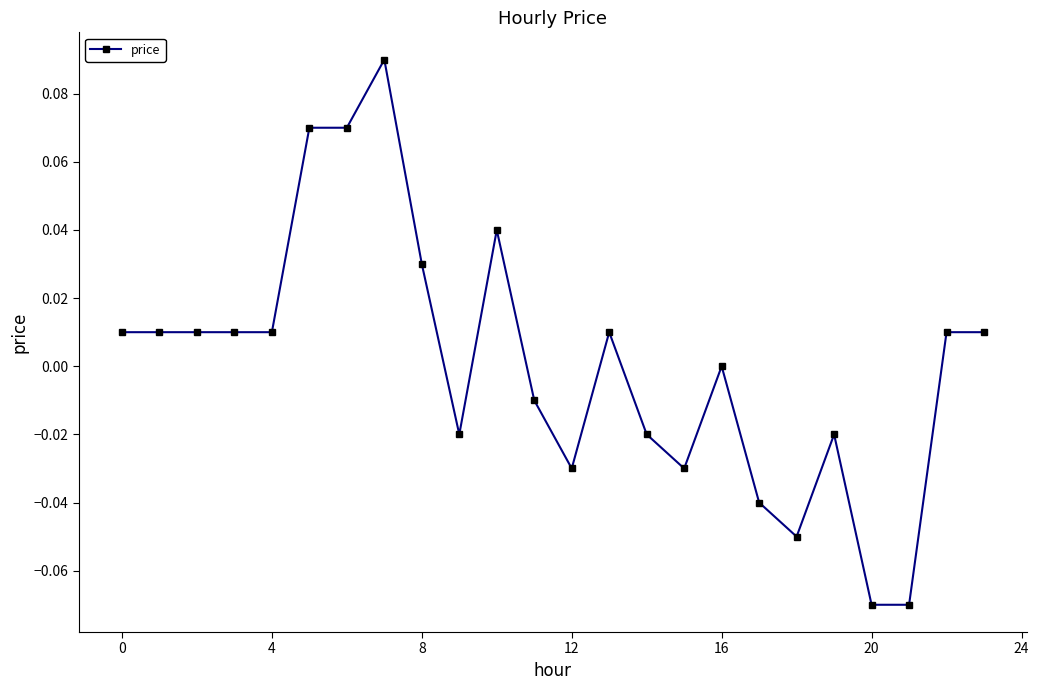

True or false: there are more than 0 points higher than both neighbors.

True